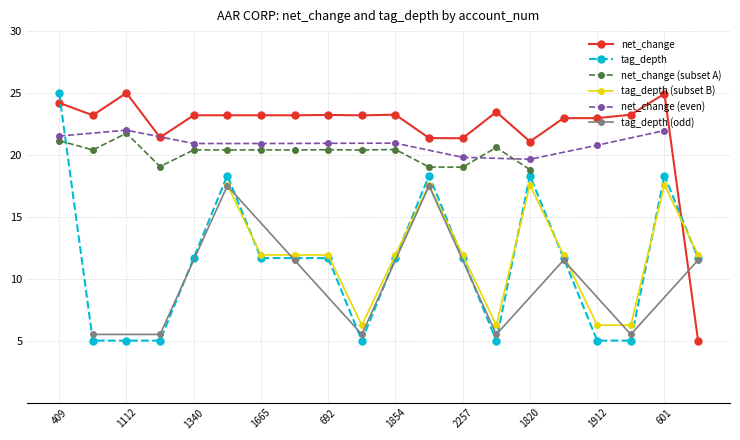

True or false: net_change has a value of 23.2 at 1854.

True